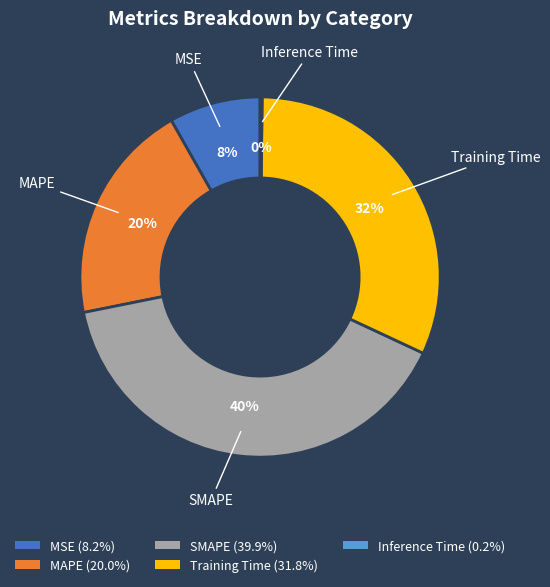

Does any single category account for the majority?

No